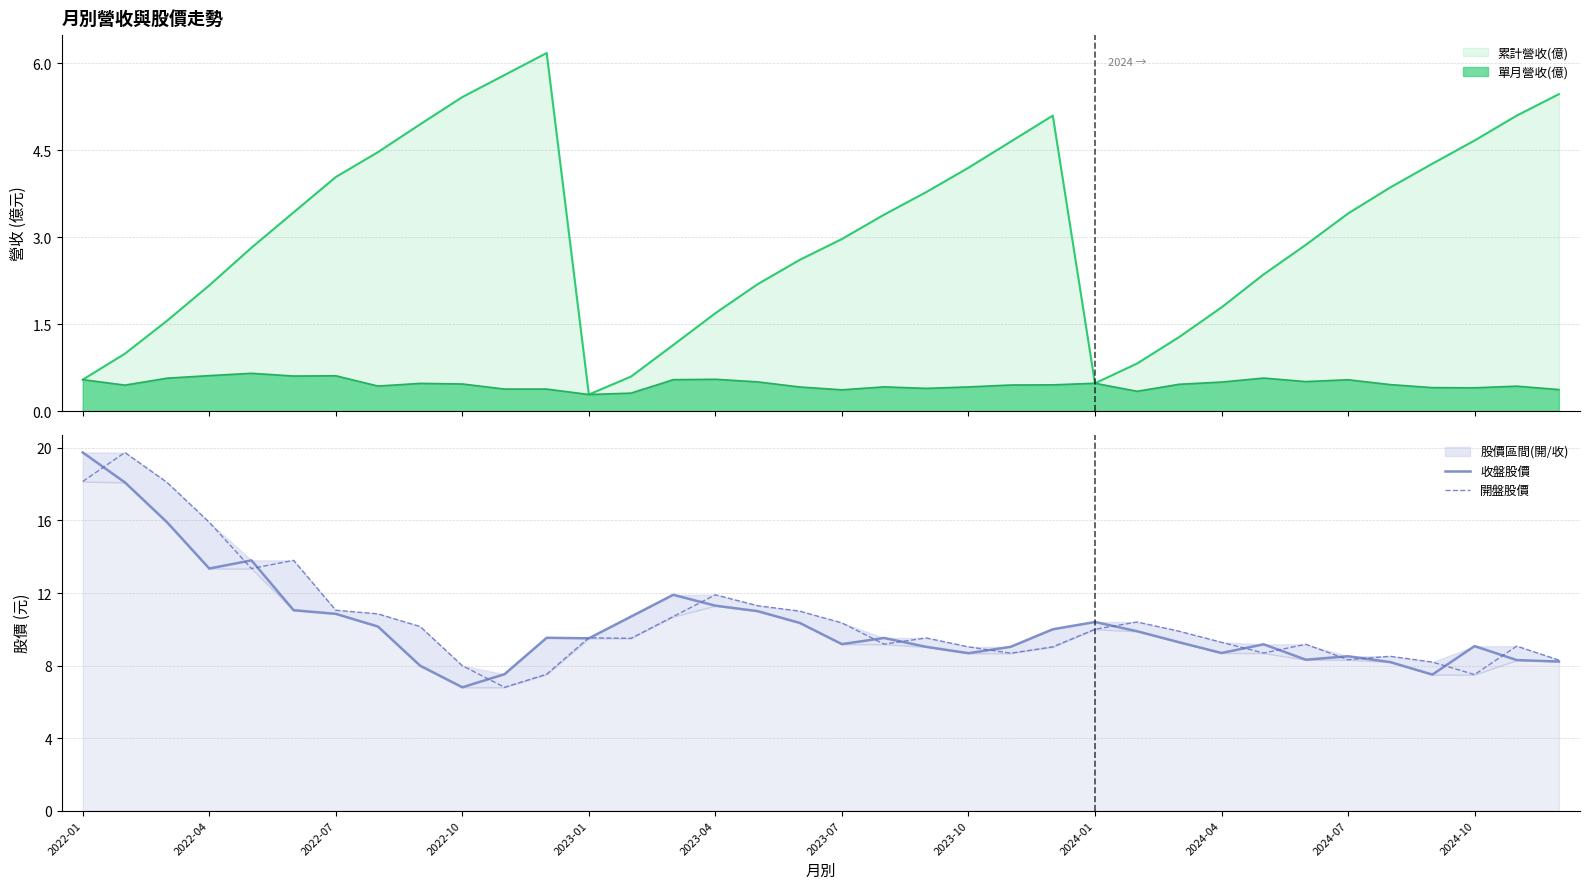

How many times do 開盤股價 and 收盤股價 cross each other?

17